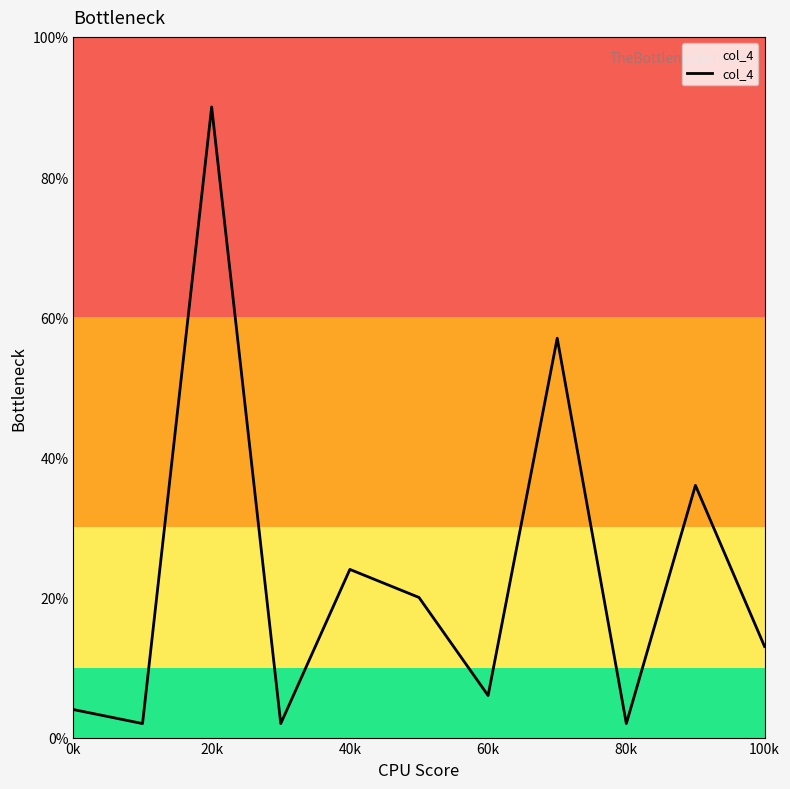

Count the number of data series in this chart.

1